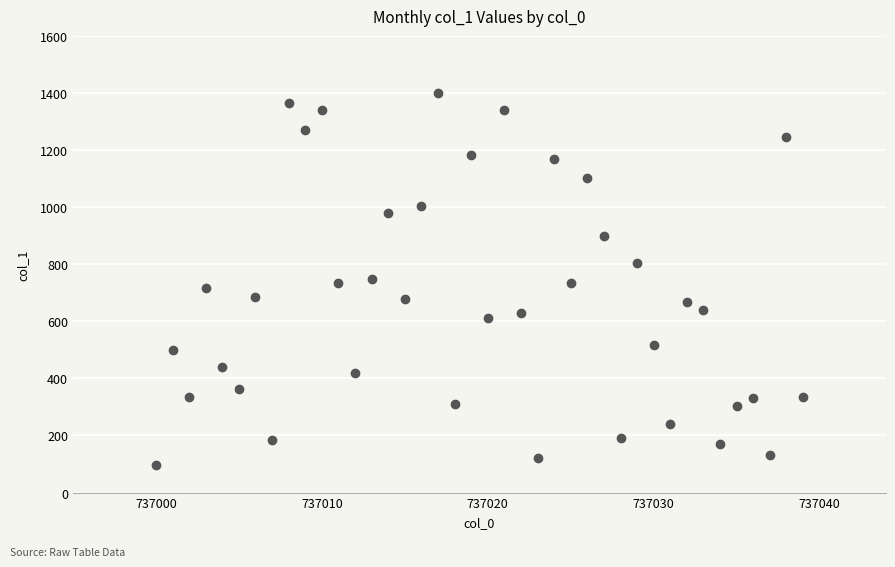

What is the range of Y values (max minus min)?

1304